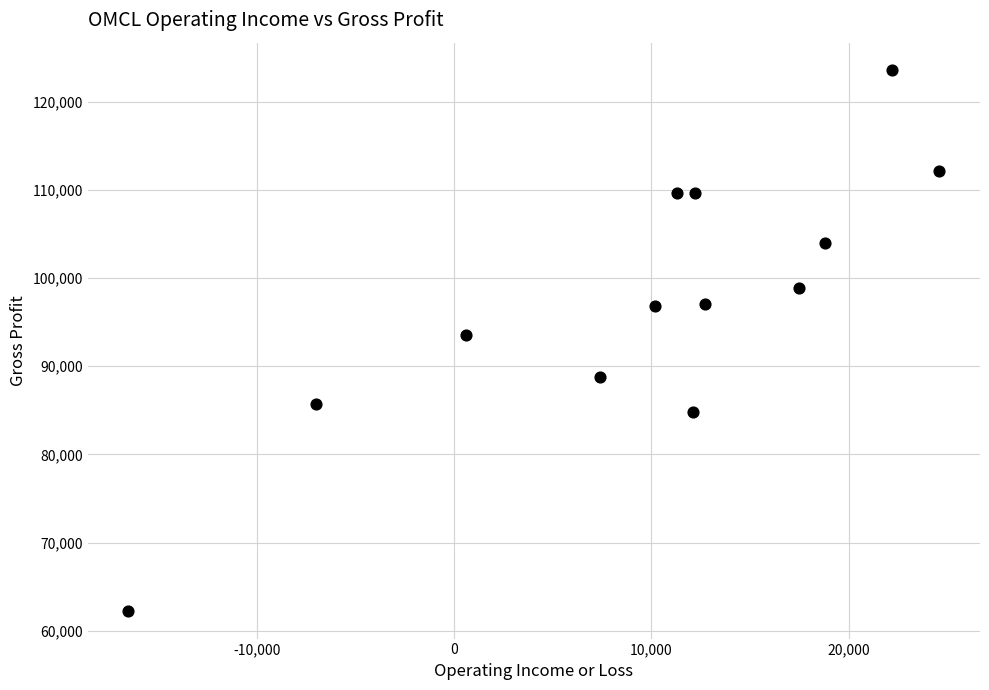

What is the range of X values (max minus min)?

41100